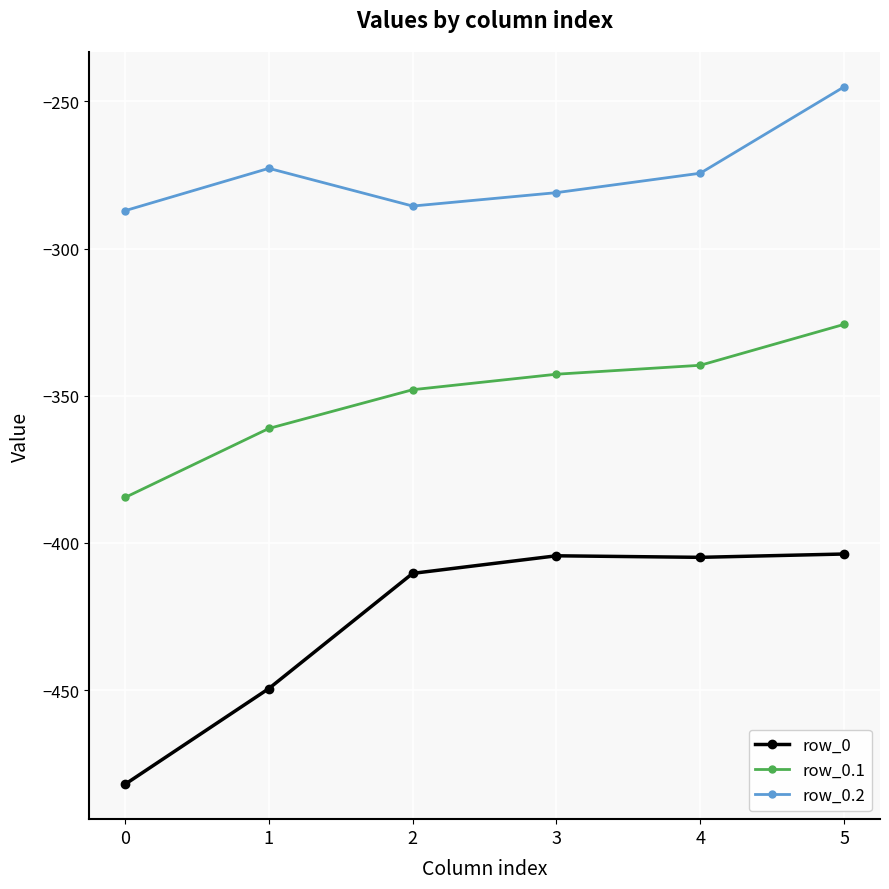

In row_0.2, how many points are lower than both neighbors (excluding endpoints)?

1